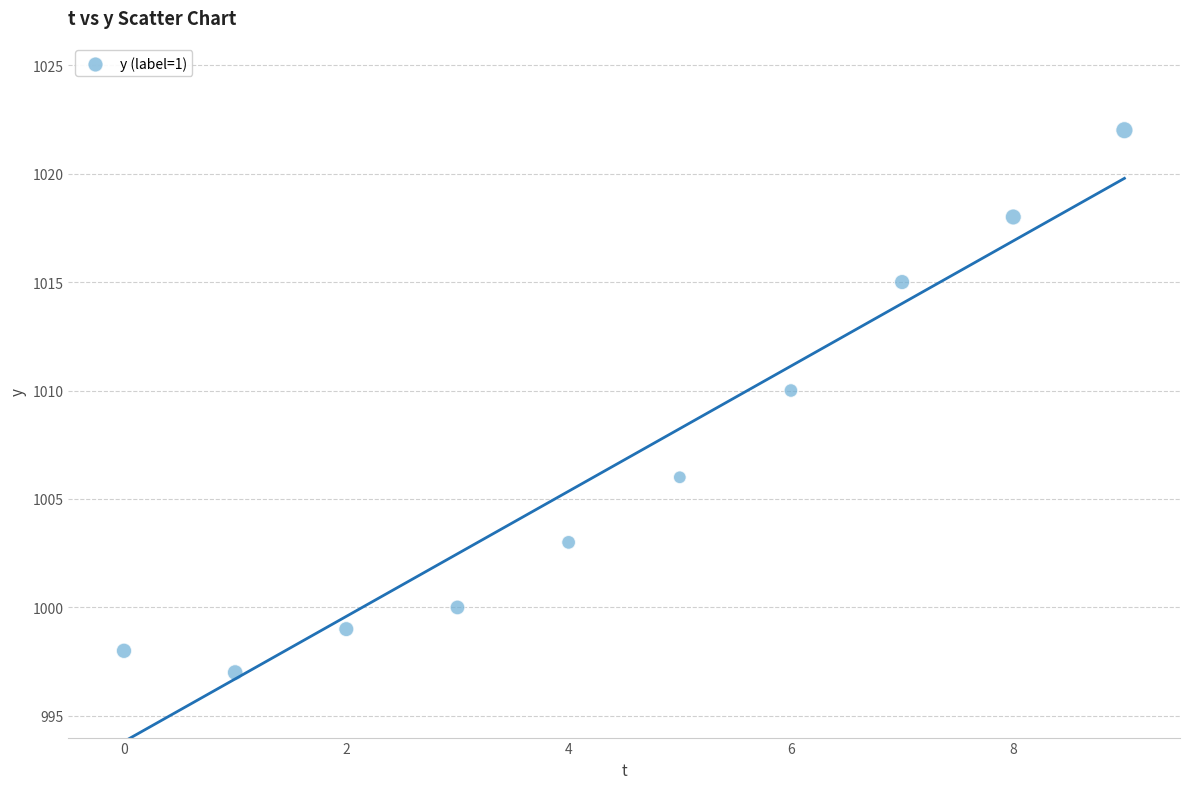

What is the range of Y values (max minus min)?

25